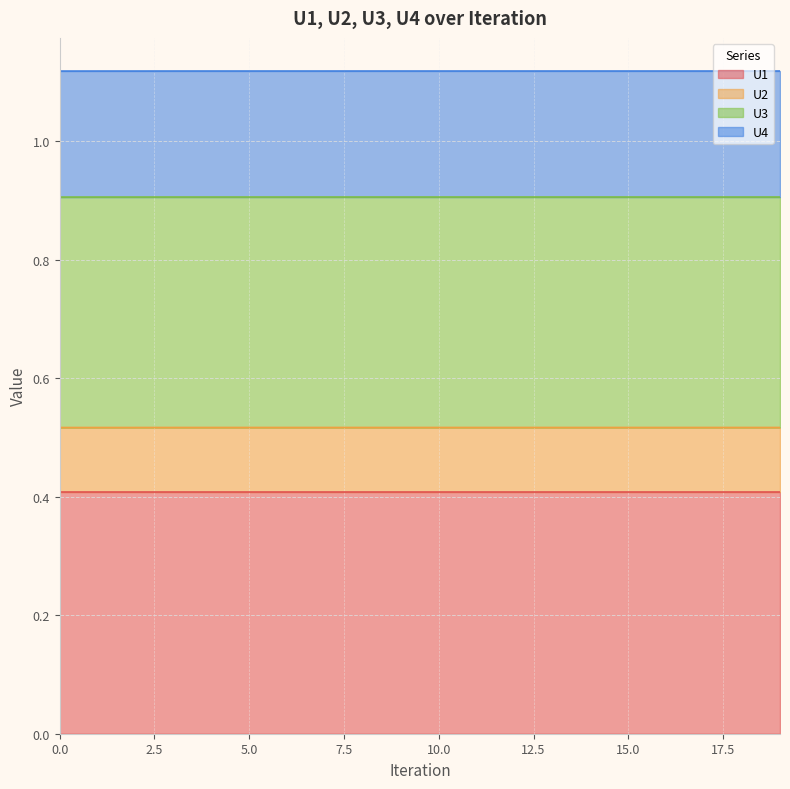

Is the value of U4 at 7 greater than the value of U1 at 8?

Yes